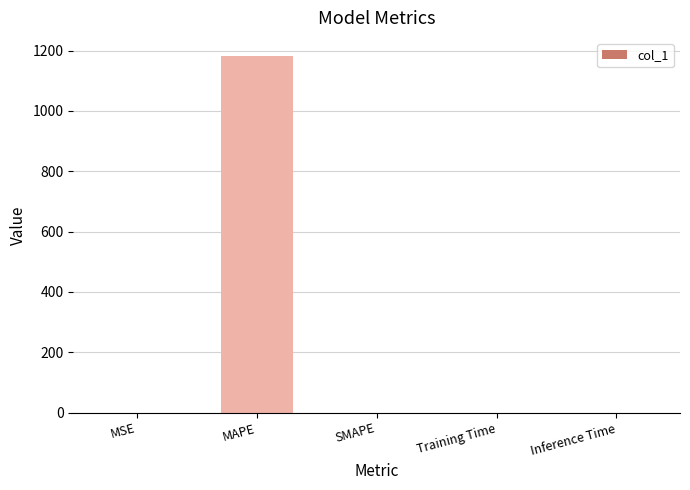

True or false: the data shows -590.7 at SMAPE.

False